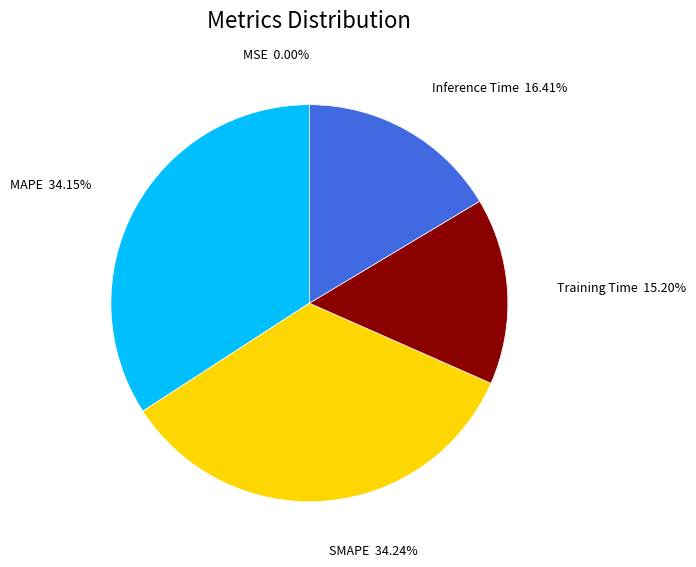

Is there a majority slice in this chart?

No